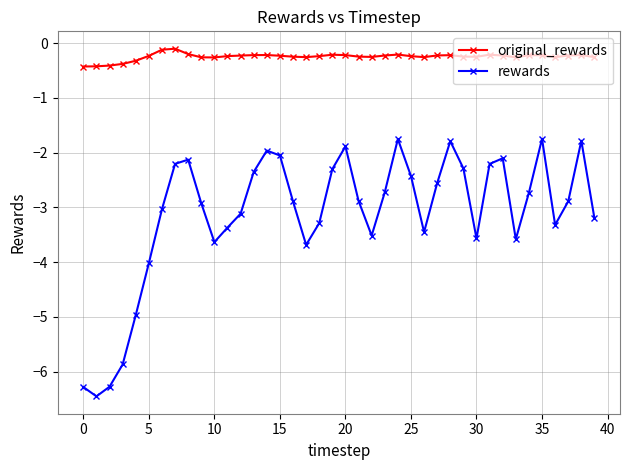

What is the value of the rewards point at the 4th from the left?

-5.9